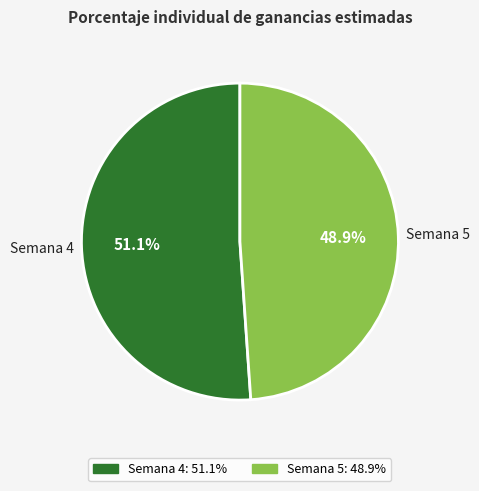

To the nearest percent, what portion does Semana 5 represent?

49%